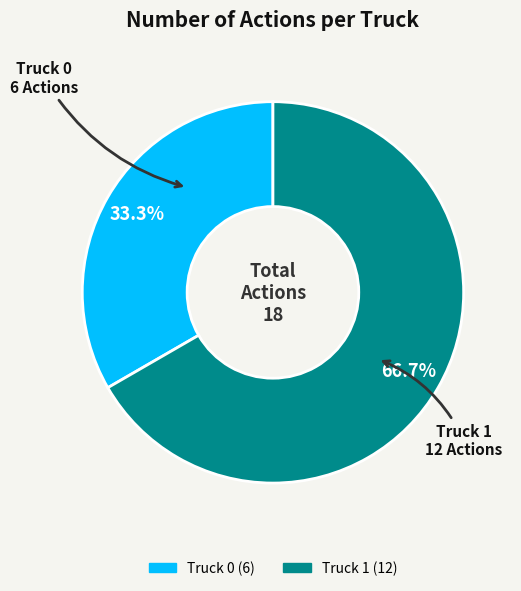

Between Truck 0 and Truck 1, which is larger?

Truck 1